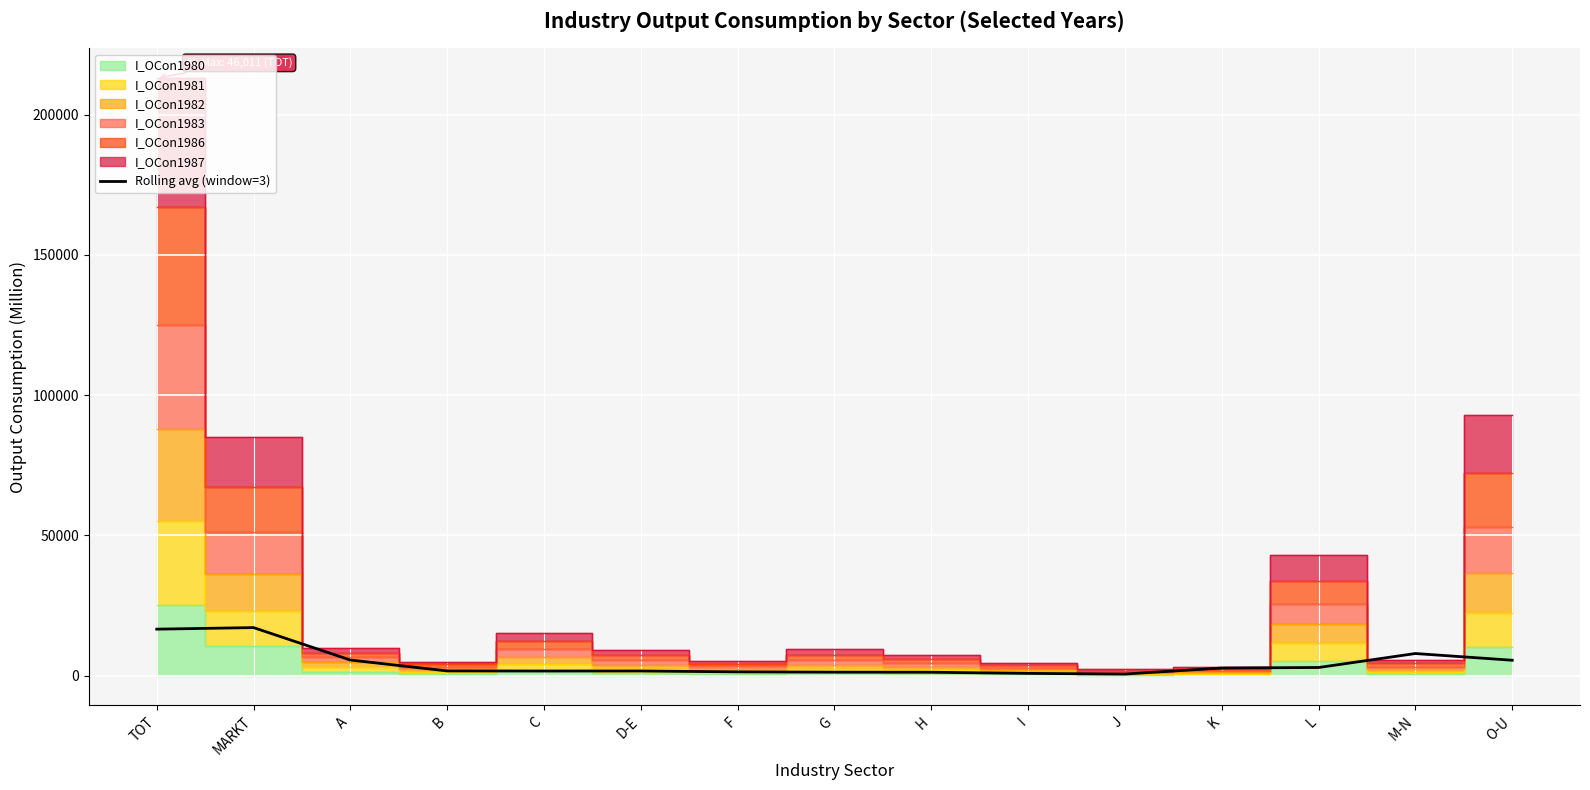

Is it true that Rolling avg (window=3) equals 17115.8 at MARKT?

True